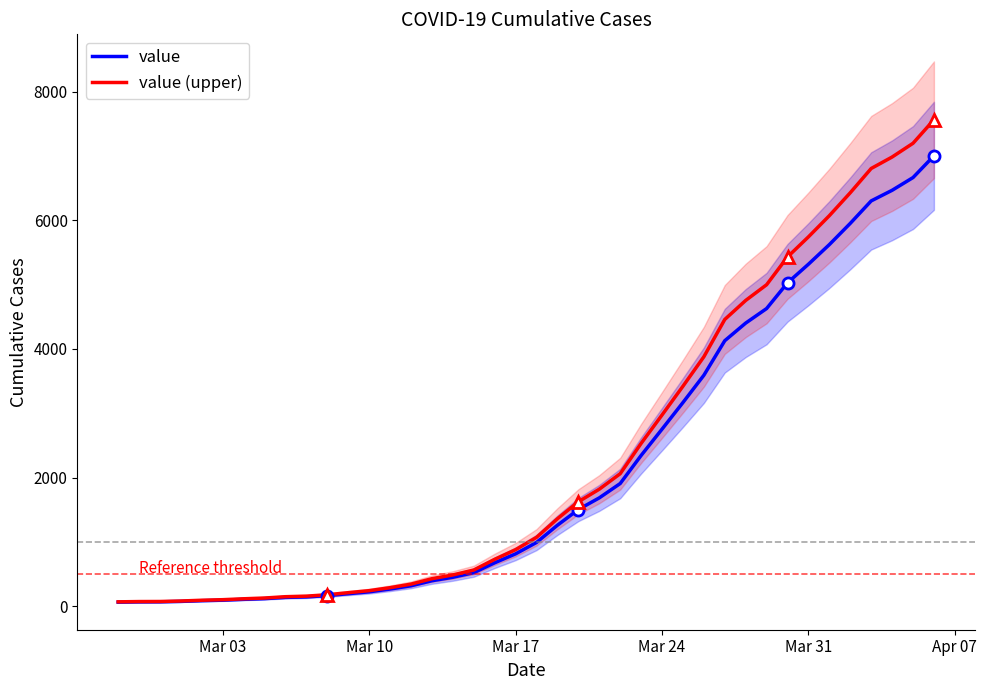

What is the highest value of the value (upper) series?

7562.2